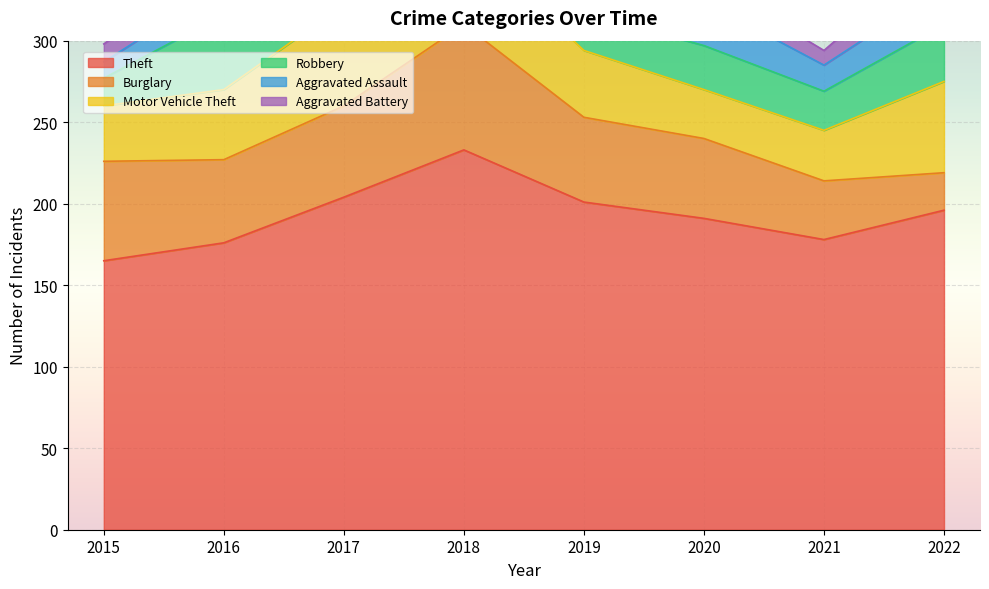

How many data points in Motor Vehicle Theft are above 43?

3